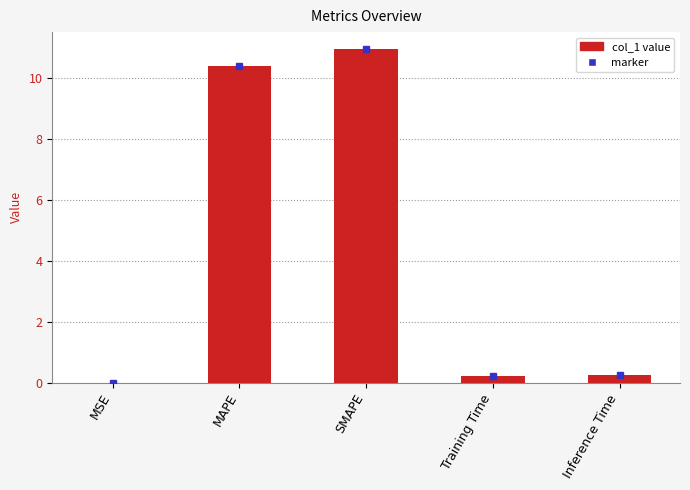

Does the chart contain stacked bars?

No